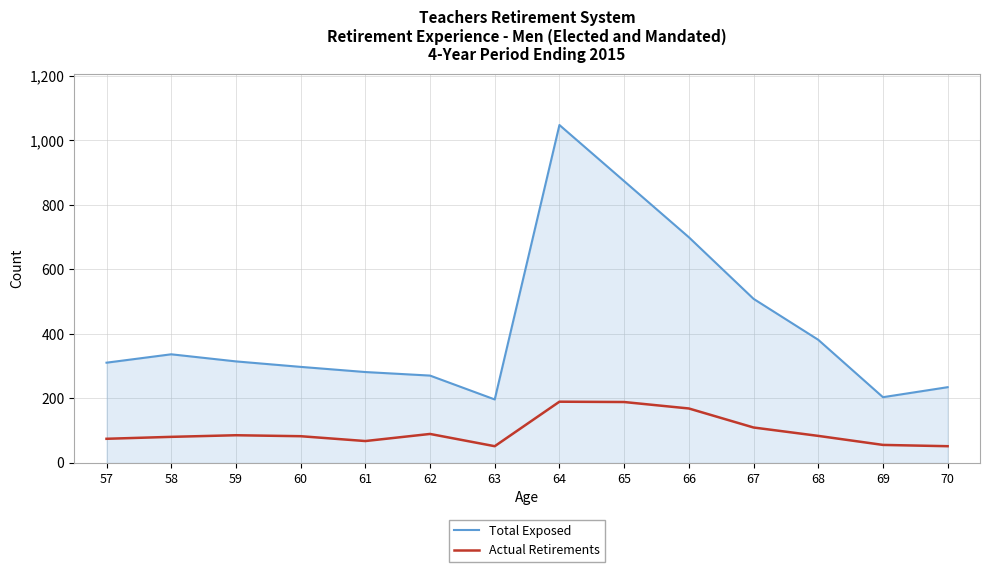

True or false: Total Exposed and Actual Retirements cross at least once.

False